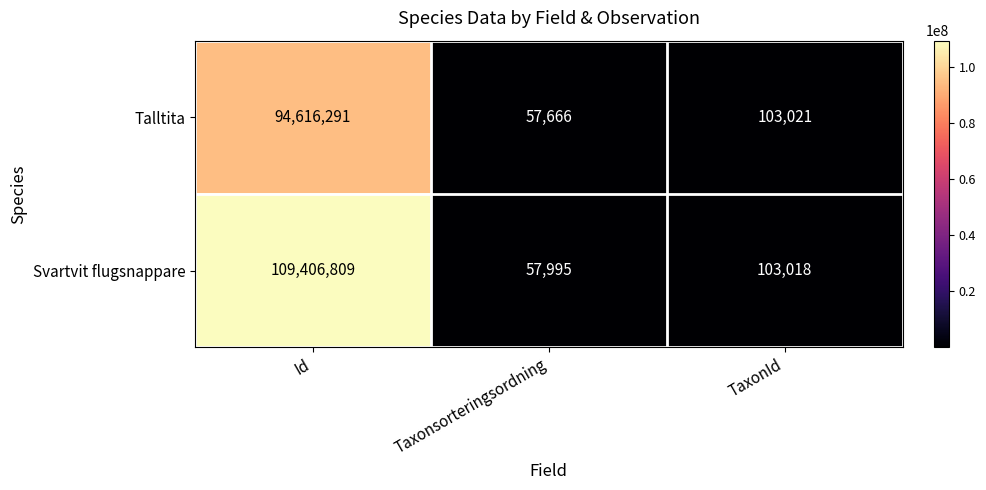

What is the lowest value of the Svartvit flugsnappare series?

57995